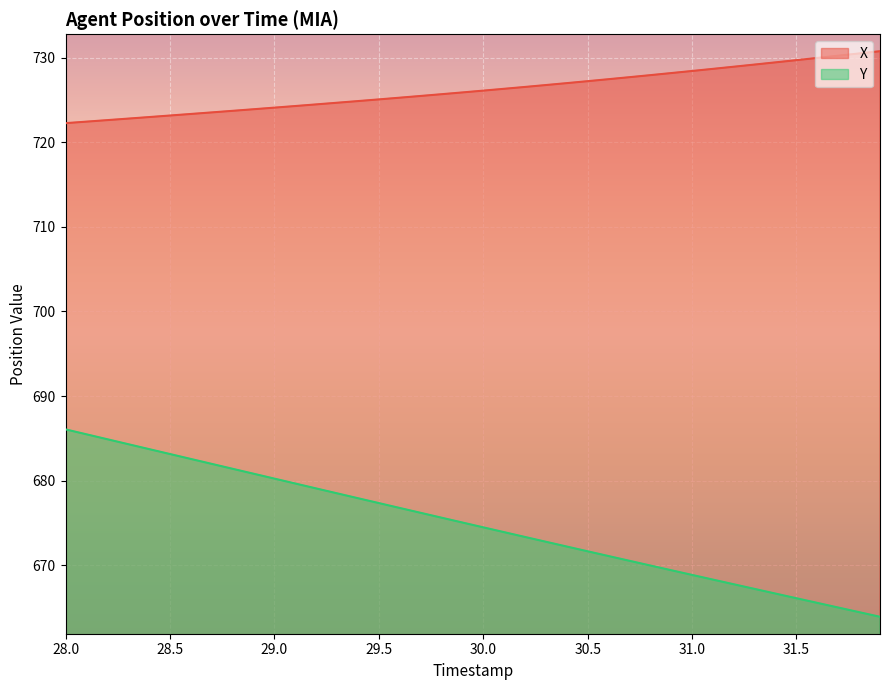

What is the value of the X point at the 21st from the left?

726.1